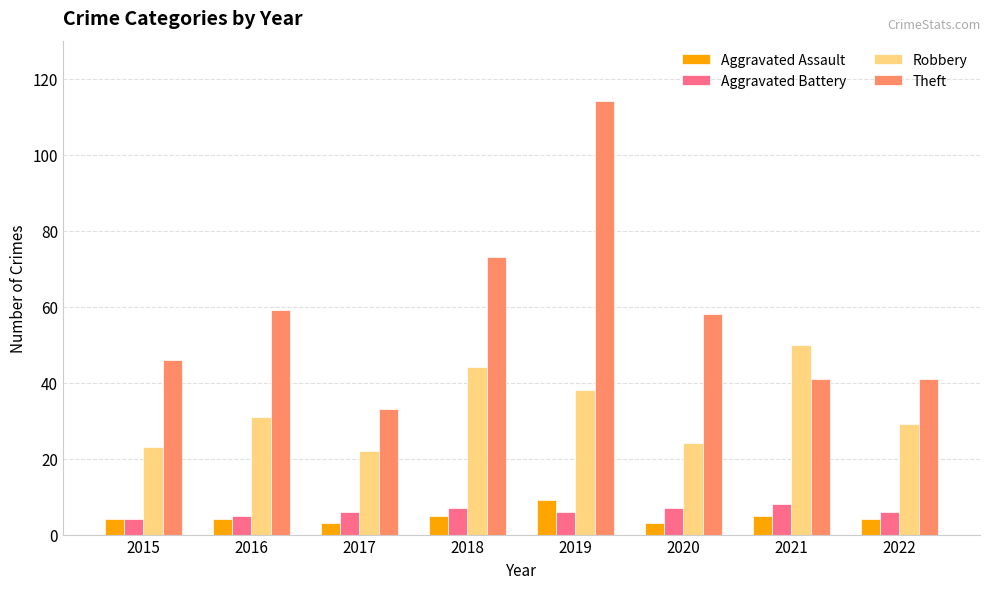

At which category does the chart reach its peak across all series?

2019